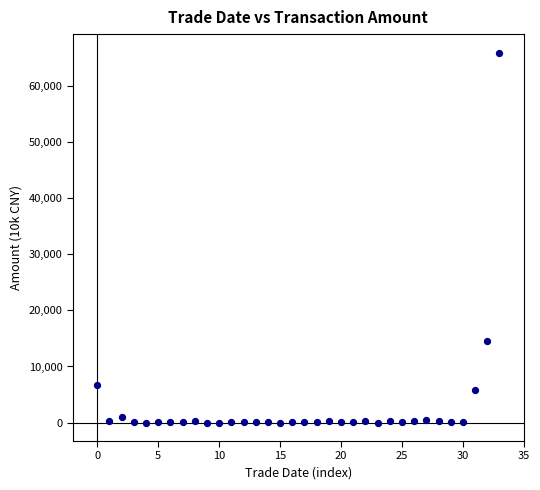

What Y value in the scatter plot is closest to 32975?

14499.6